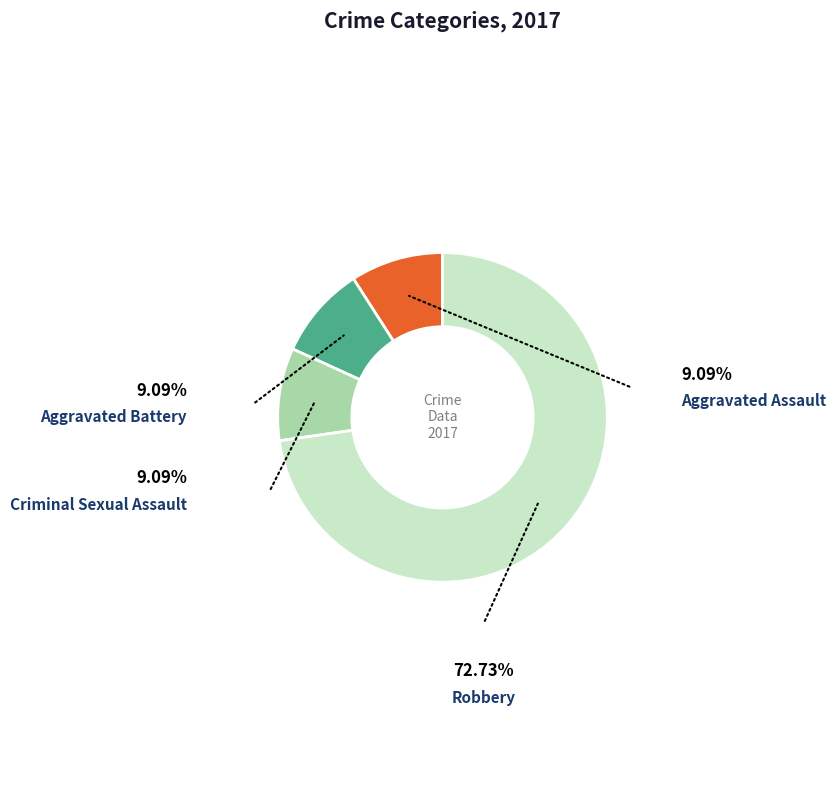

Is there a majority slice in this chart?

Yes